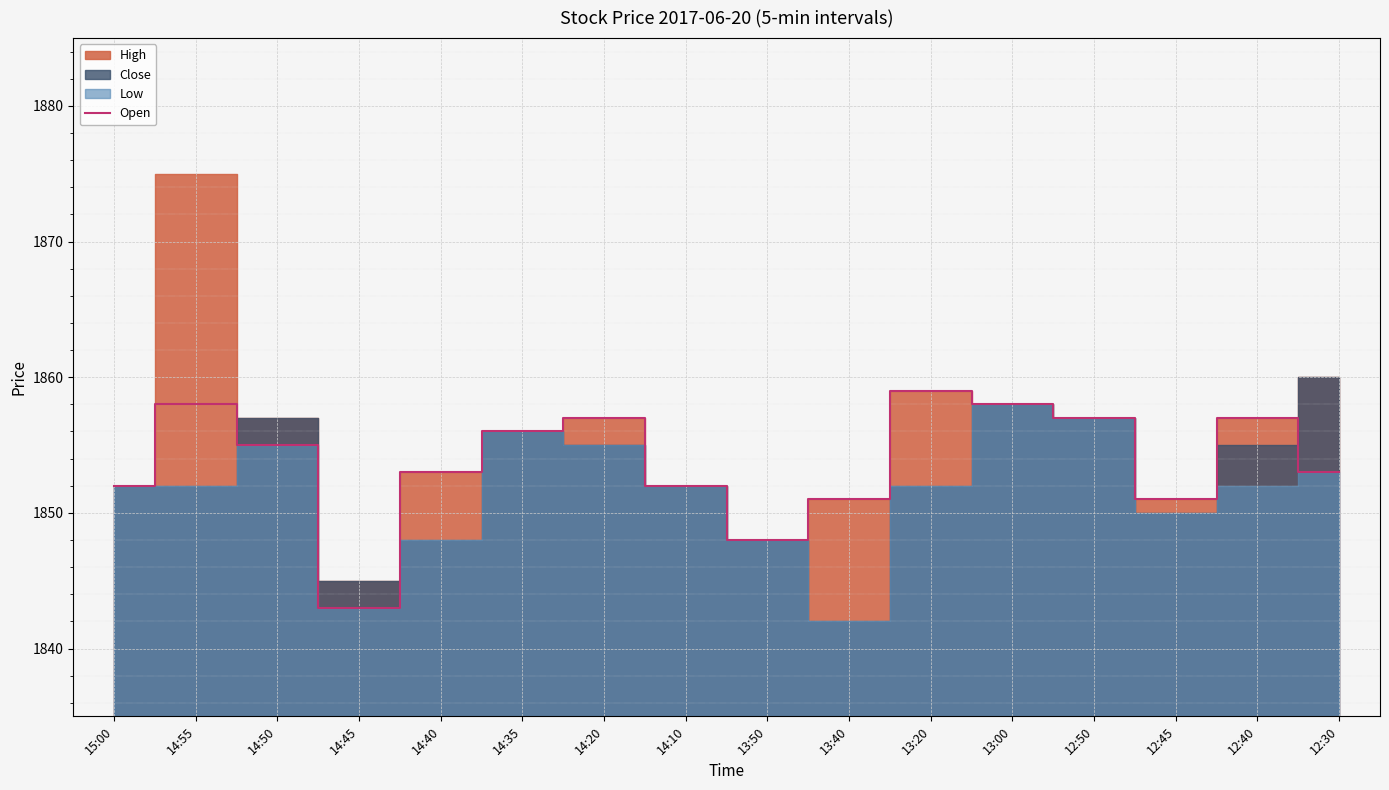

Reading left to right, transcribe all the data shown in this chart.

15:00=1852	14:55=1858	14:50=1855	14:45=1843	14:40=1853	14:35=1856	14:20=1857	14:10=1852	13:50=1848	13:40=1851	13:20=1859	13:00=1858	12:50=1857	12:45=1851	12:40=1857	12:30=1853